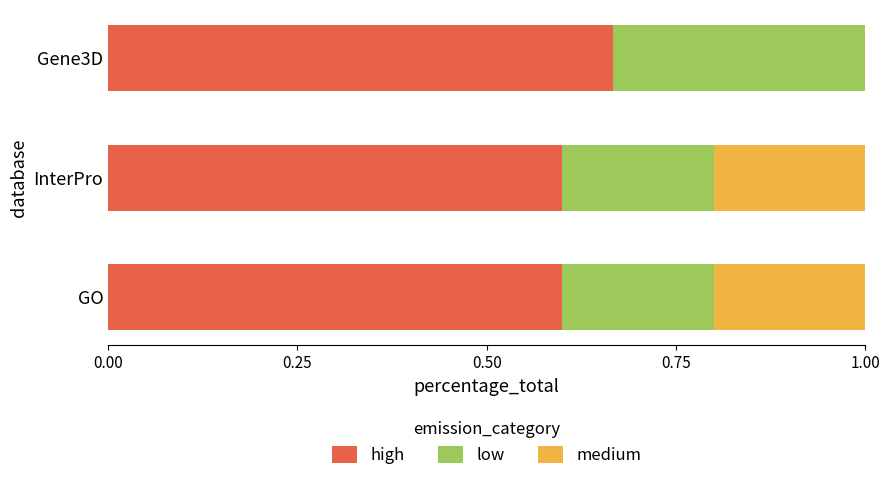

What is the total value across all series at GO?

1.0